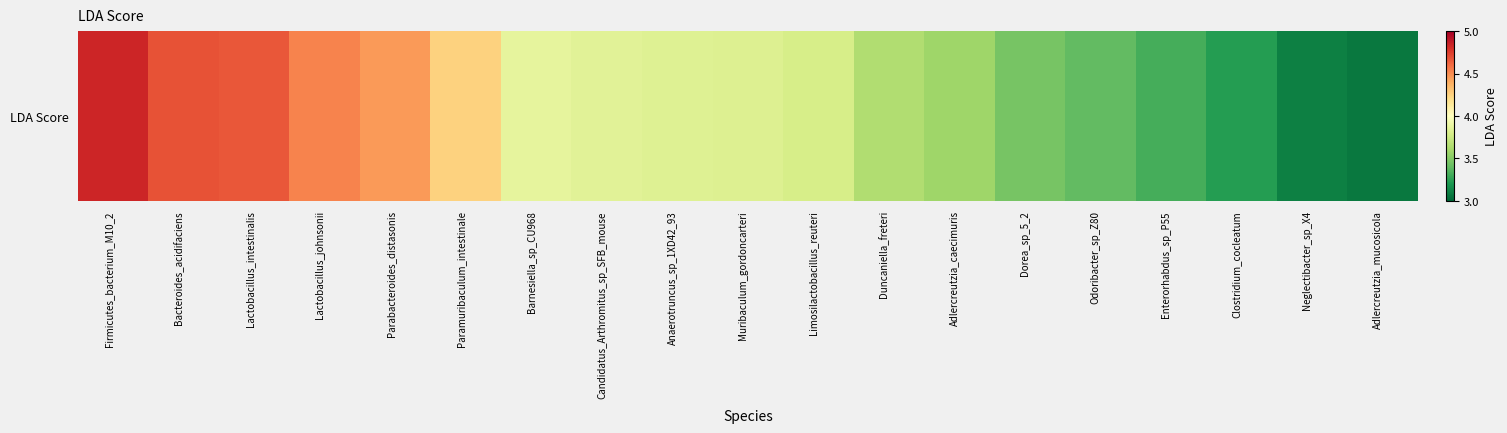

What is the average value?

3.9